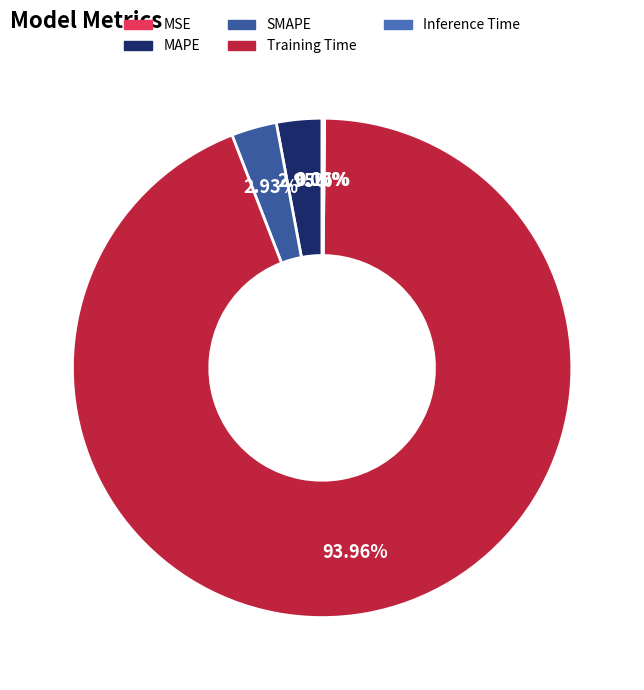

How much of the chart is everything except Inference Time?

99.8%